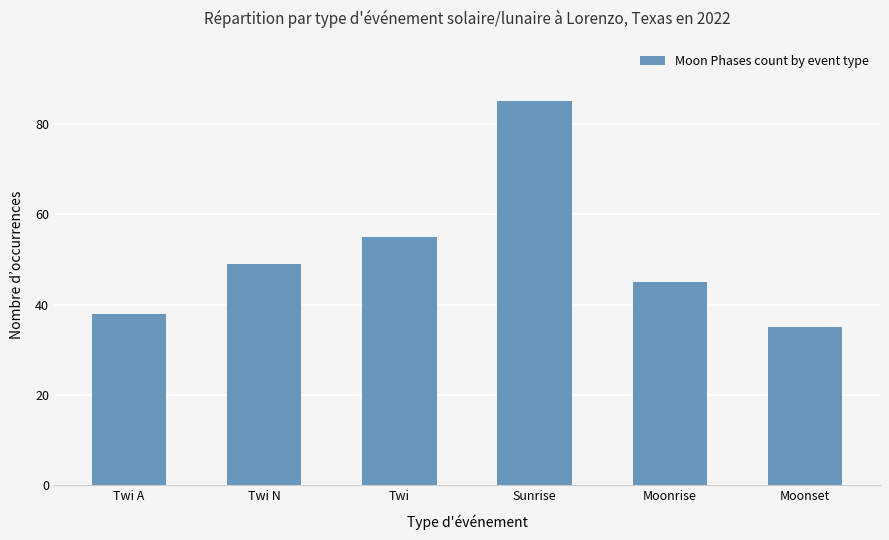

Reading right to left, list all the values displayed in this chart.

35	45	85	55	49	38